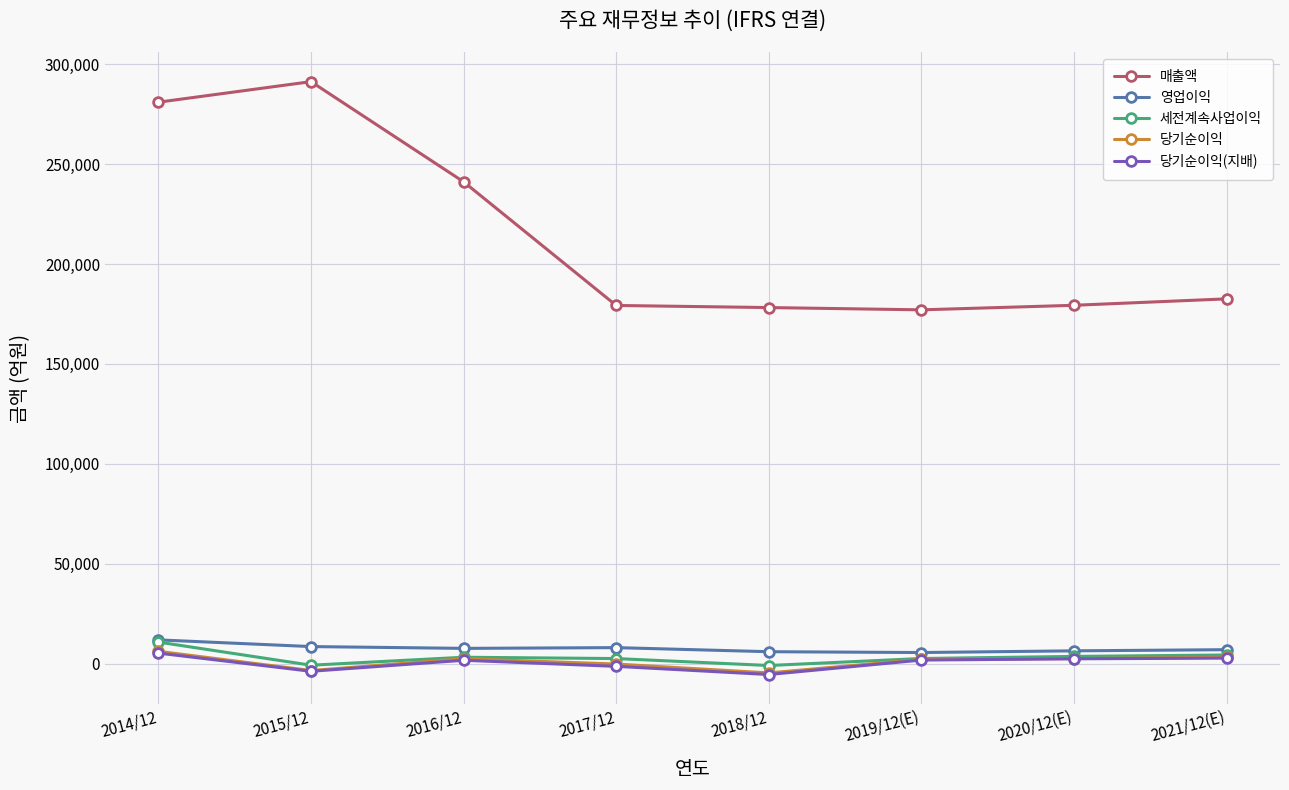

Where does the 당기순이익 series first go above 2469?

2014/12